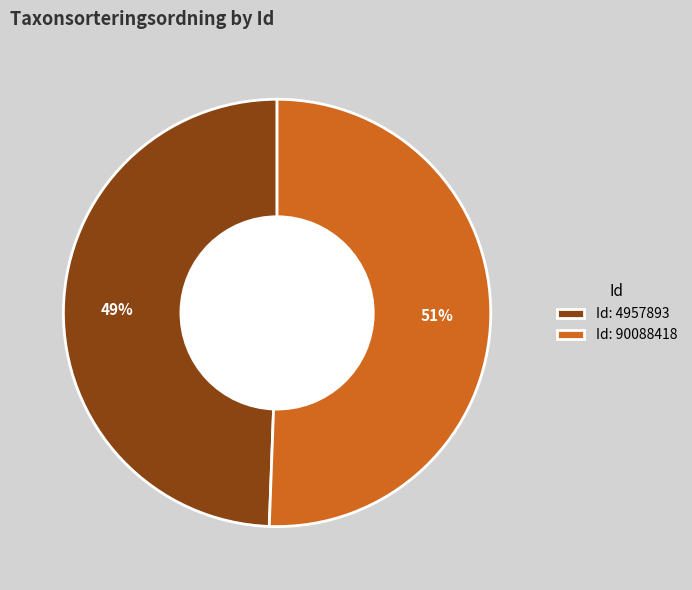

True or false: Id: 4957893 accounts for 49% of the total.

True